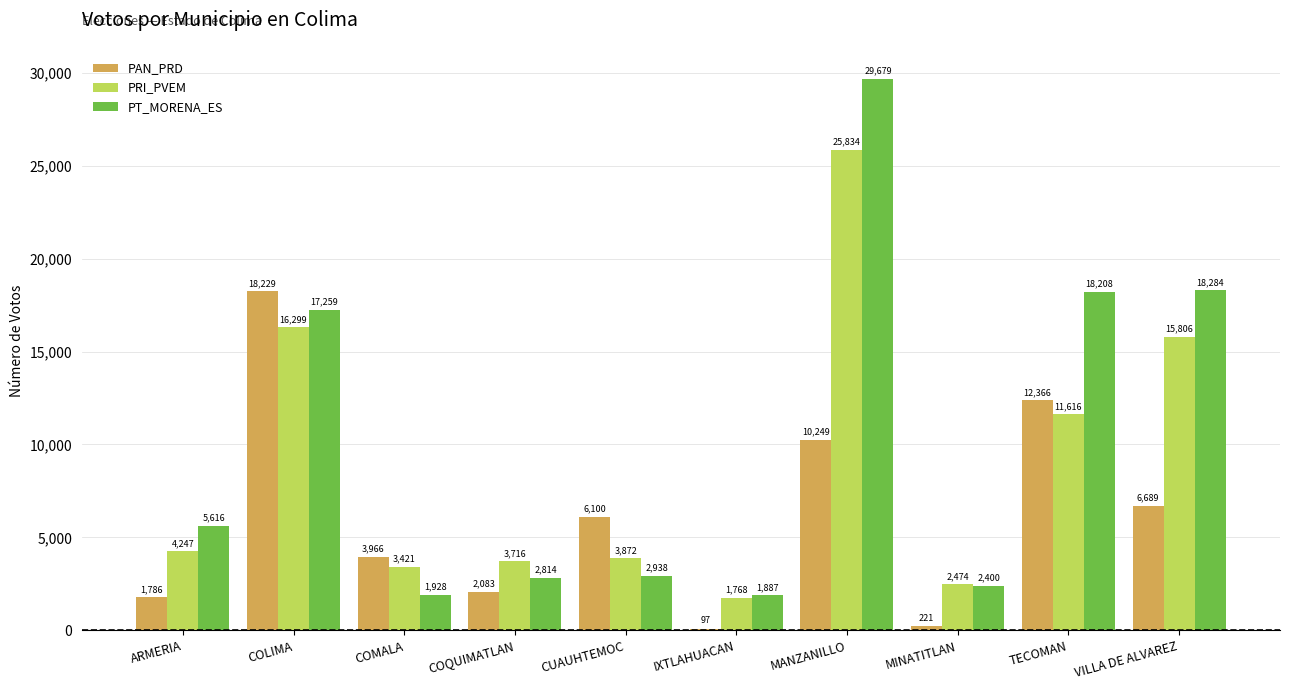

List the series in order of their peak value, lowest first.

PAN_PRD, PRI_PVEM, PT_MORENA_ES